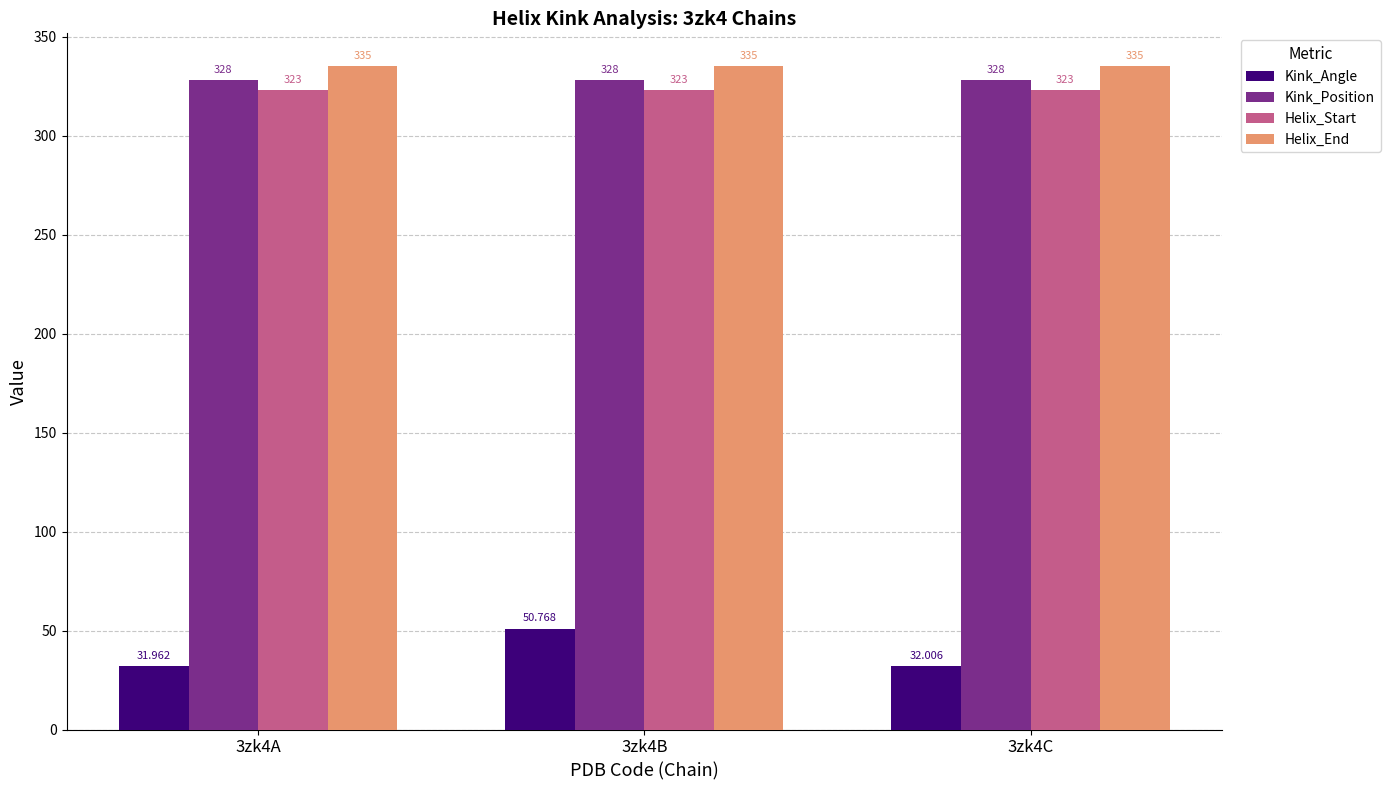

What is the spread (max minus min) of values at 3zk4A?

303.0